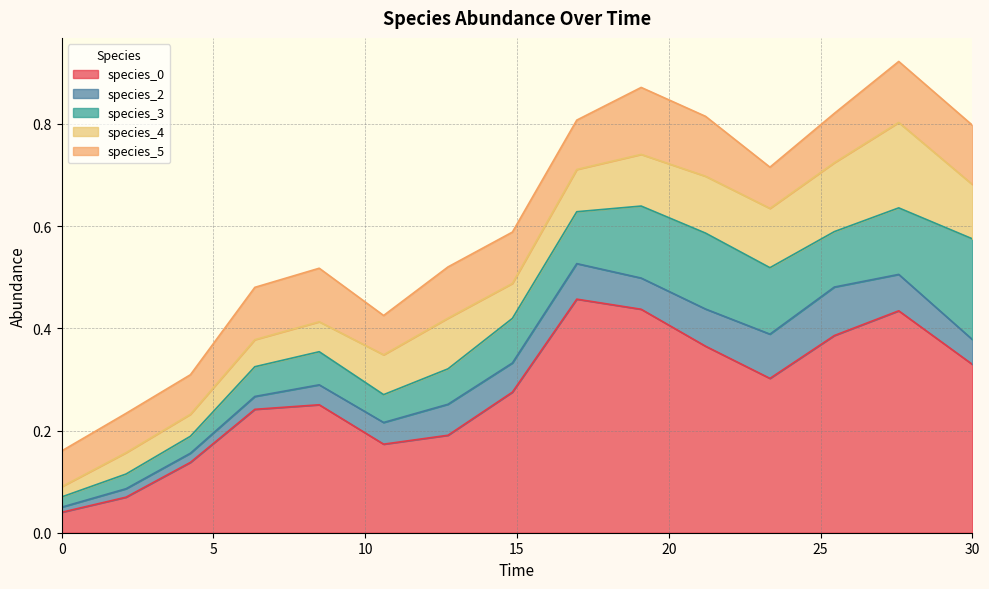

How many intersections are there between species_2 and species_5?

2